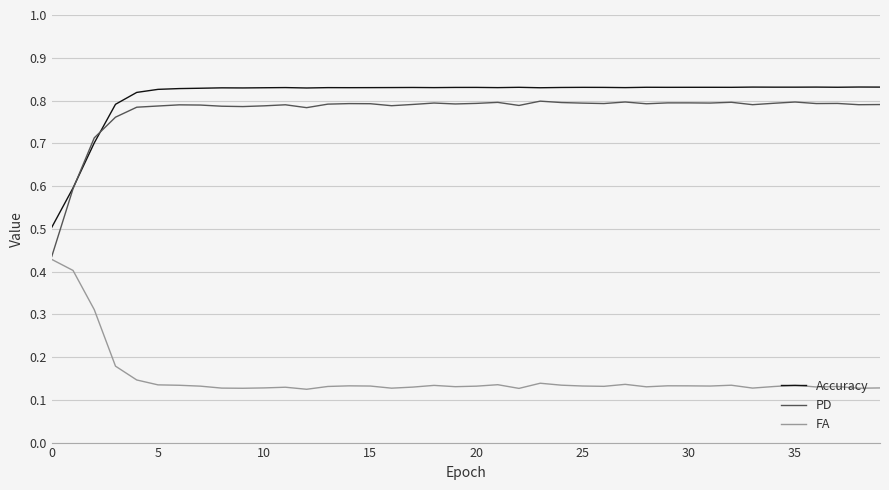

Which series has the widest spread of values?

PD